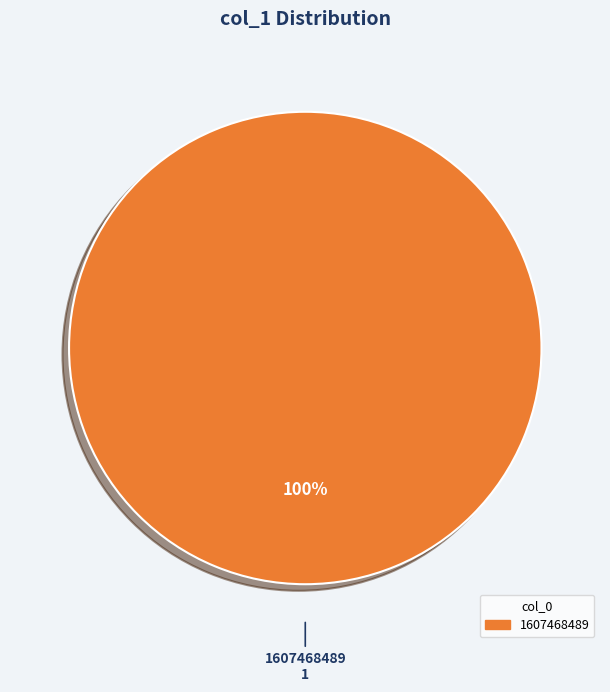

Is there any slice that represents more than half of the pie?

Yes